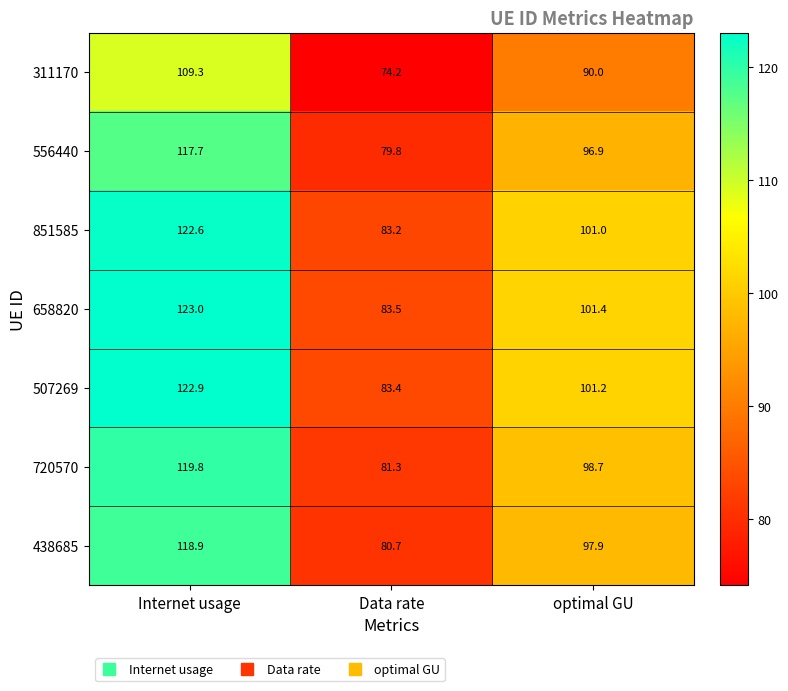

Between Internet usage and optimal GU, which series saw the biggest shift?

507269